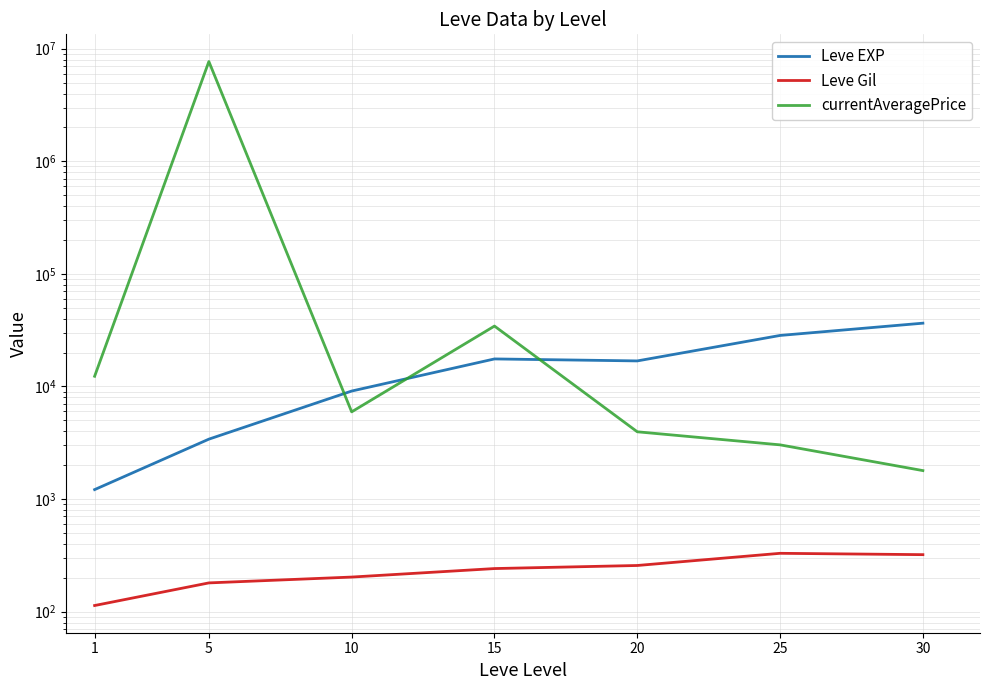

What value does the Leve Gil series have at 15?

241.3